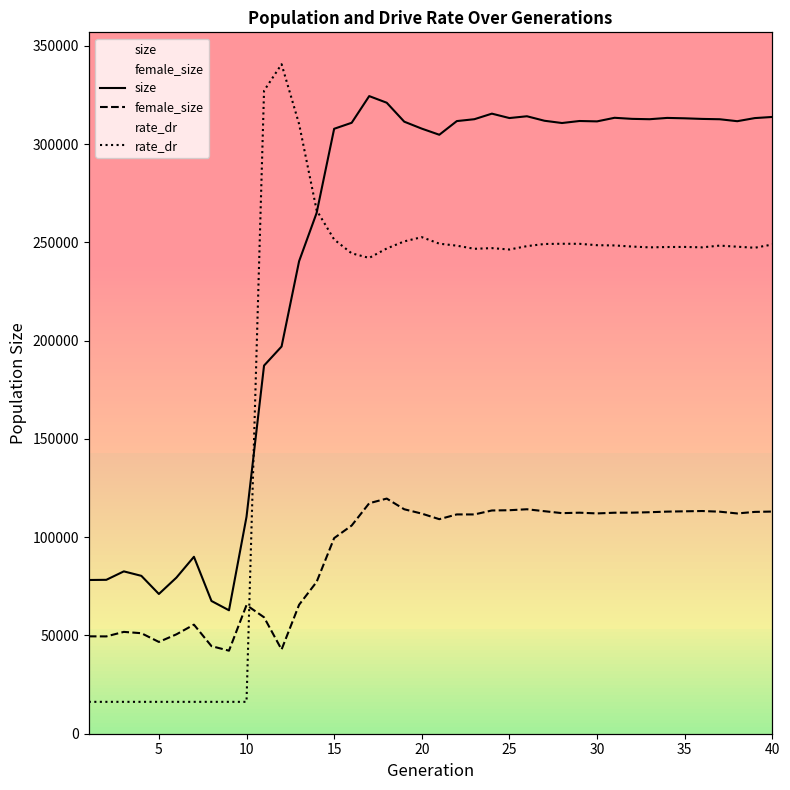

Does the chart display data point markers on the line(s)?

No